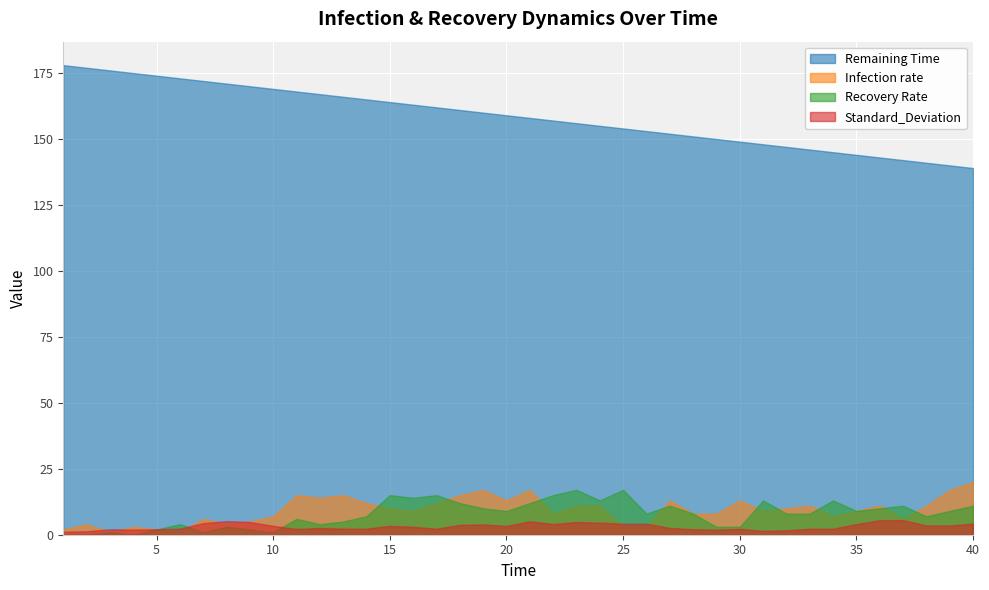

Reading right to left, list all the values displayed in this chart.

Remaining Time: 139.0	140.0	141.0	142.0	143.0	144.0	145.0	146.0	147.0	148.0	149.0	150.0	151.0	152.0	153.0	154.0	155.0	156.0	157.0	158.0	159.0	160.0	161.0	162.0	163.0	164.0	165.0	166.0	167.0	168.0	169.0	170.0	171.0	172.0	173.0	174.0	175.0	176.0	177.0	178.0
Infection rate: 20.0	17.0	11.0	6.0	11.0	9.0	7.0	11.0	10.0	9.0	13.0	8.0	8.0	13.0	3.0	3.0	11.0	11.0	8.0	17.0	13.0	17.0	15.0	12.0	9.0	10.0	12.0	15.0	14.0	15.0	7.0	5.0	4.0	6.0	1.0	2.0	3.0	1.0	4.0	2.0
Recovery Rate: 11.0	9.0	7.0	11.0	10.0	9.0	13.0	8.0	8.0	13.0	3.0	3.0	8.0	11.0	8.0	17.0	13.0	17.0	15.0	12.0	9.0	10.0	12.0	15.0	14.0	15.0	7.0	5.0	4.0	6.0	1.0	2.0	3.0	1.0	4.0	2.0	0.0	1.0	0.0	0.0
Standard_Deviation: 4.2	3.5	3.5	5.5	5.5	4.0	2.3	2.3	1.7	1.5	2.2	1.9	2.1	2.6	4.2	4.2	4.6	4.8	4.0	5.1	3.3	3.9	3.7	2.3	3.0	3.4	2.3	2.3	2.5	2.2	3.4	4.8	5.2	4.4	2.3	2.1	1.9	2.1	1.3	1.1